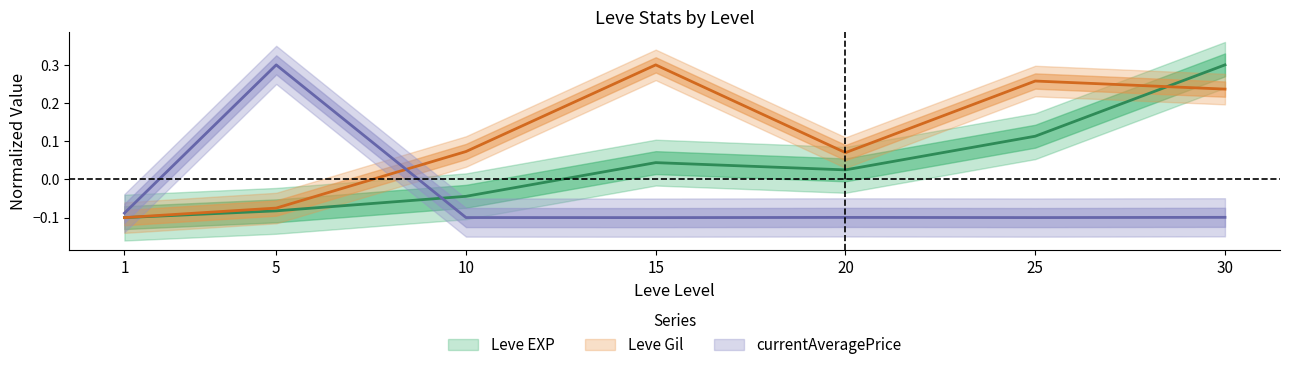

What is the maximum value for Leve Gil?

0.3